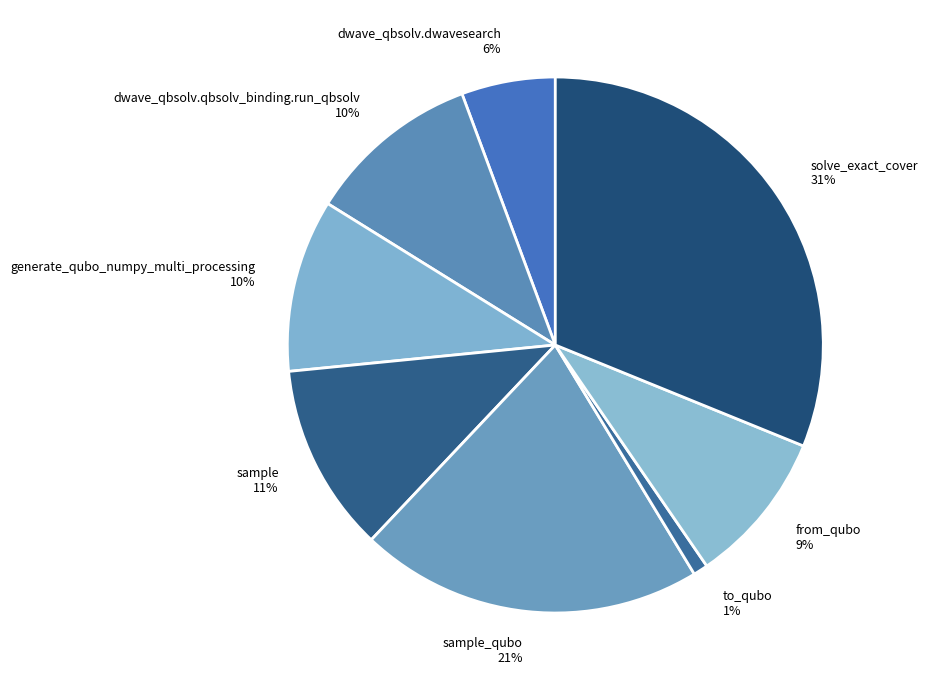

To the nearest percent, what is the average slice percentage?

12%